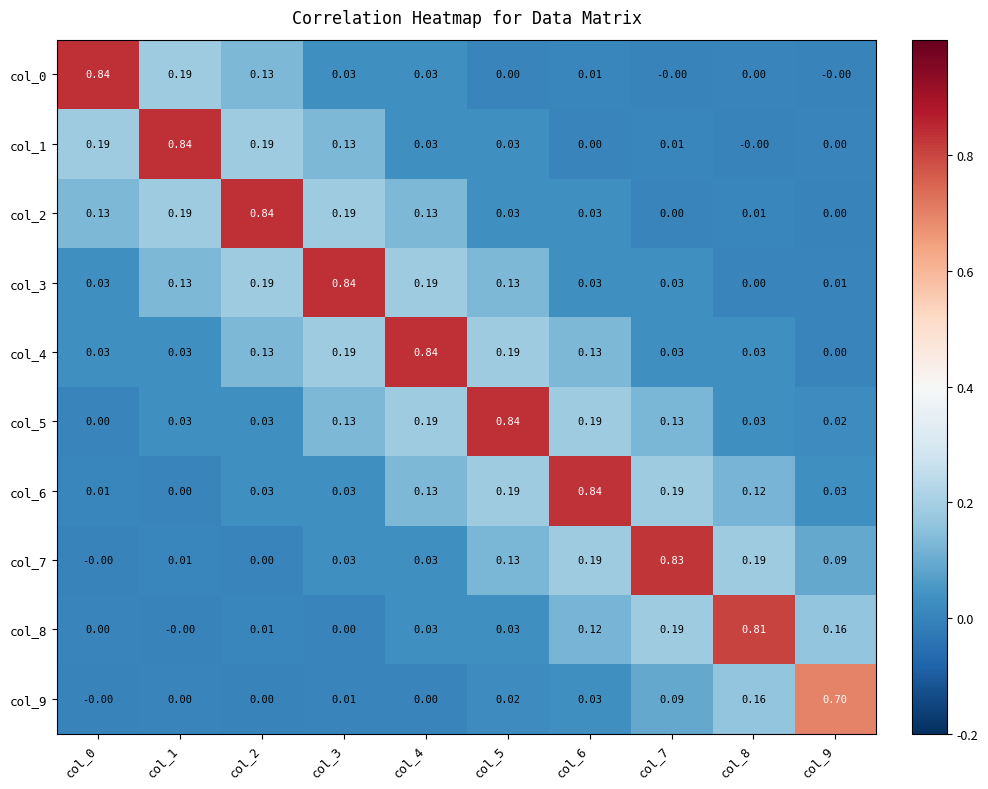

Is the value of col_2 at col_4 greater than the value of col_6 at col_2?

Yes